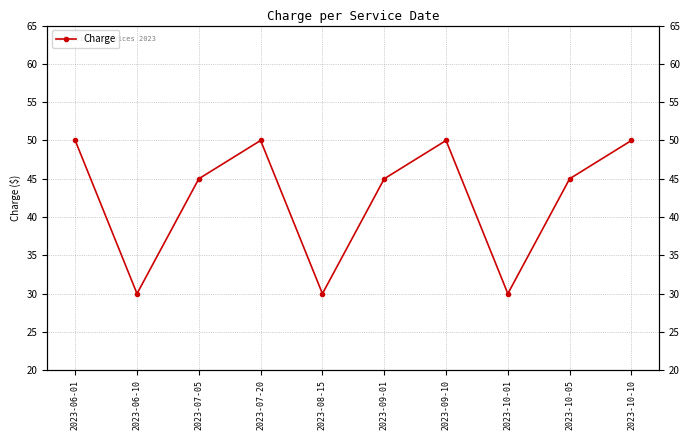

Reading left to right, what are all the values shown in this chart?

2023-06-01=50	2023-06-10=30	2023-07-05=45	2023-07-20=50	2023-08-15=30	2023-09-01=45	2023-09-10=50	2023-10-01=30	2023-10-05=45	2023-10-10=50